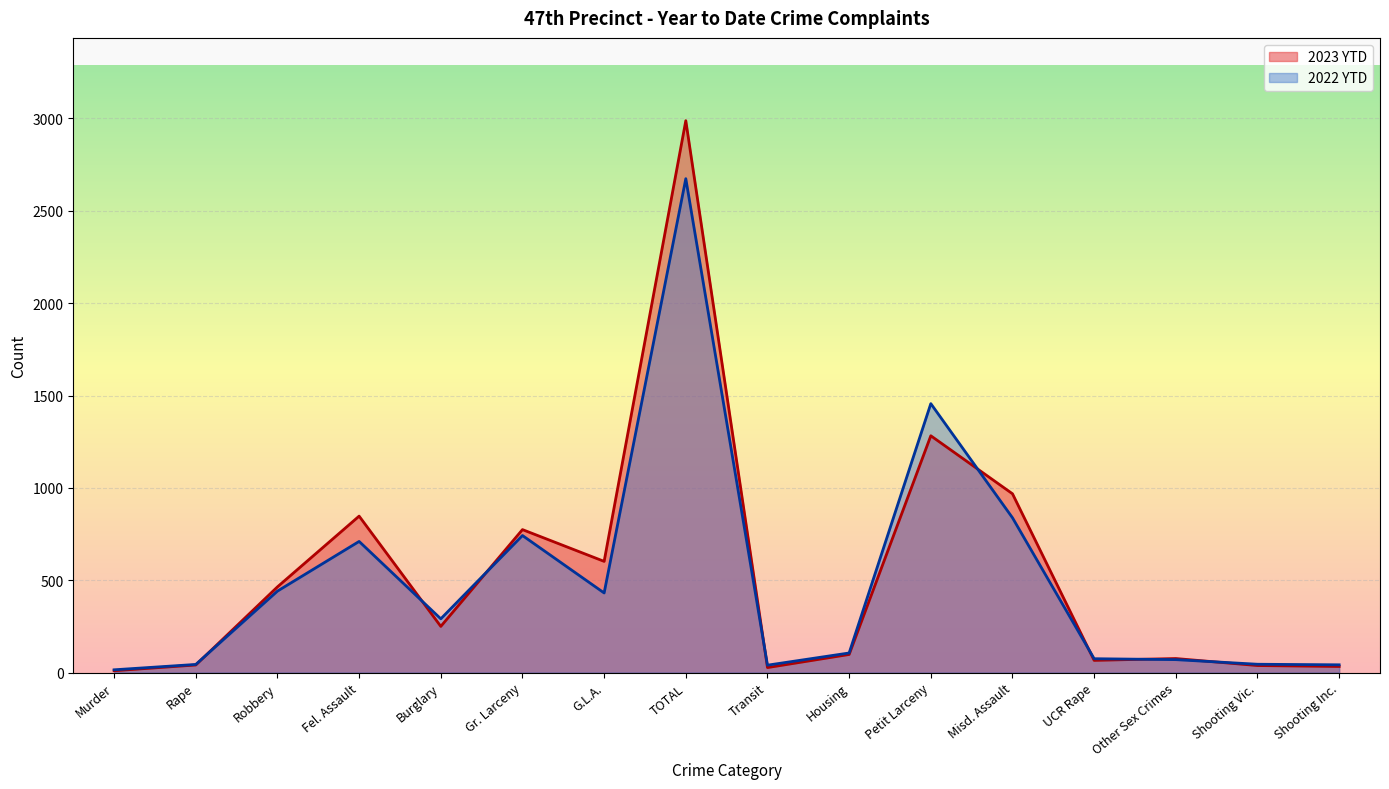

At which label does 2023 YTD reach its minimum?

Murder